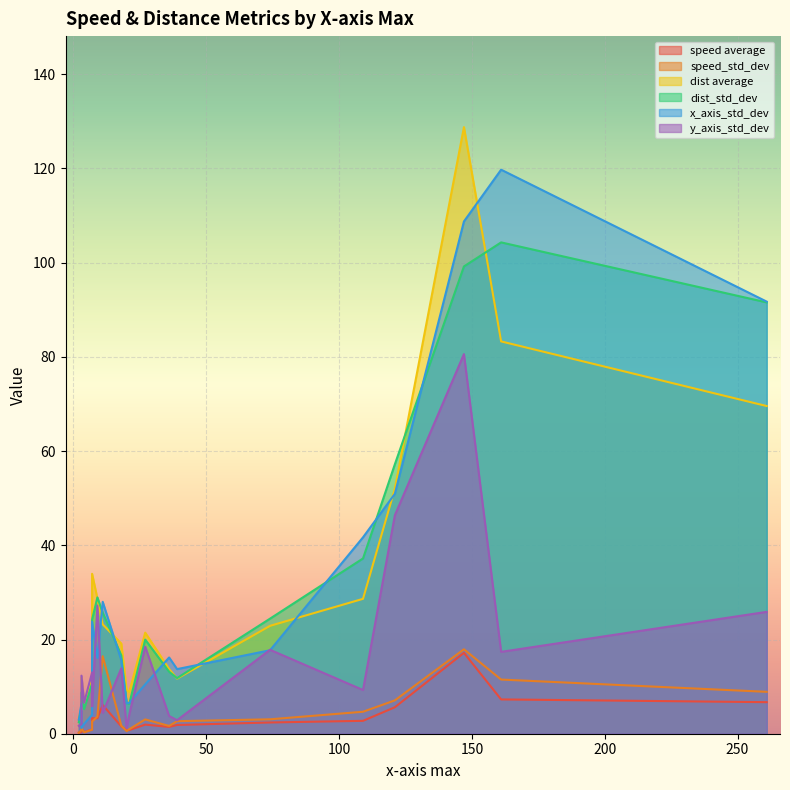

How many series are shown in this chart?

6